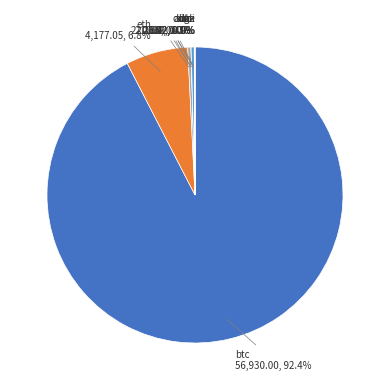

Does btc represent more than half of the total?

Yes